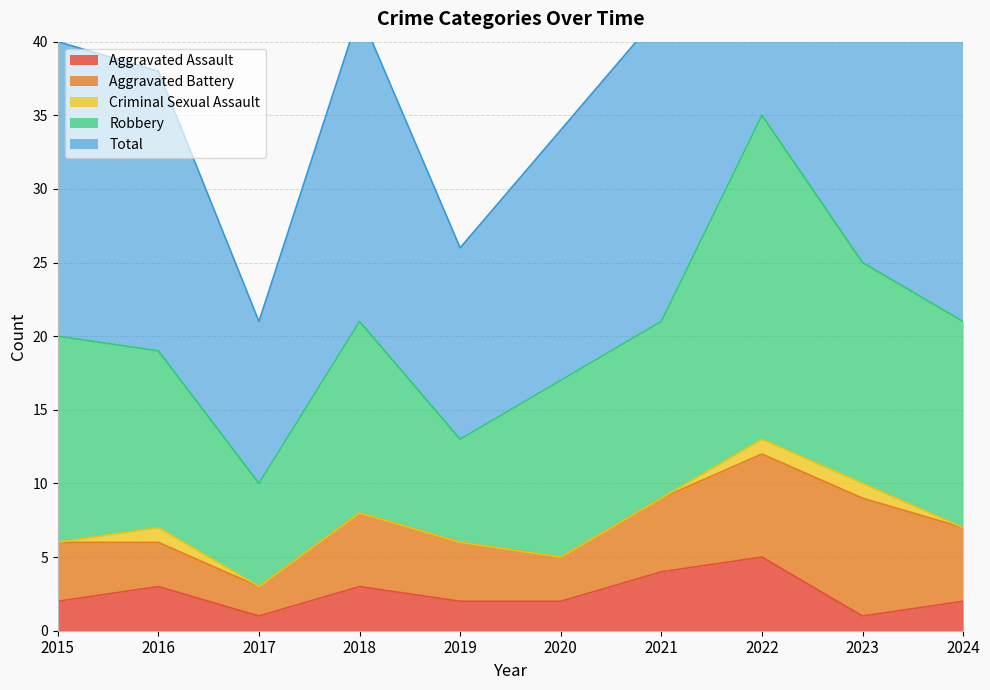

Does the chart display data point markers on the line(s)?

No